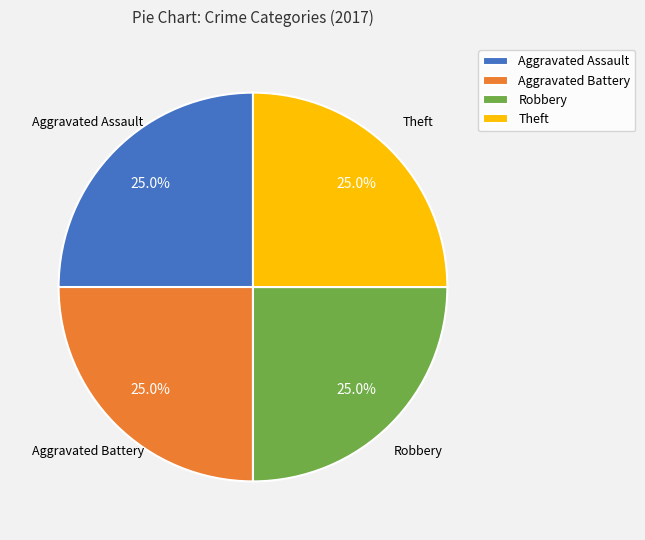

What portion of the pie excludes Robbery?

75.0%